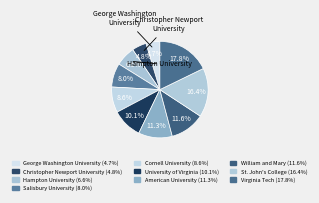

How many segments does this pie chart have?

10